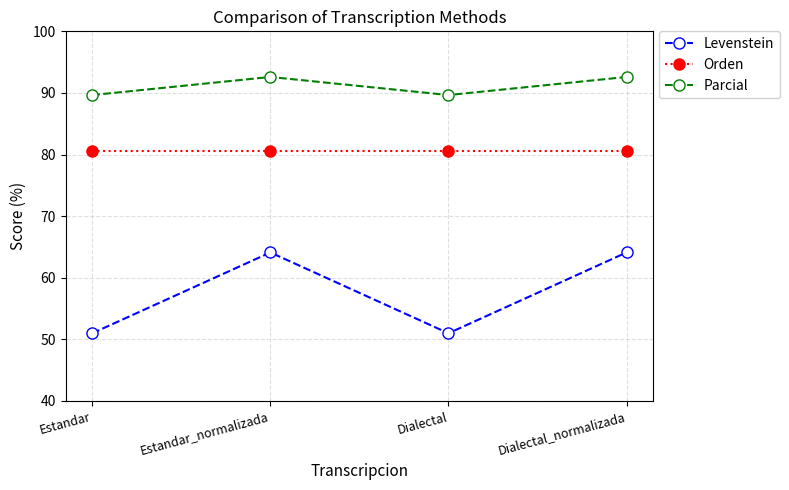

What is the greatest value displayed?

92.6